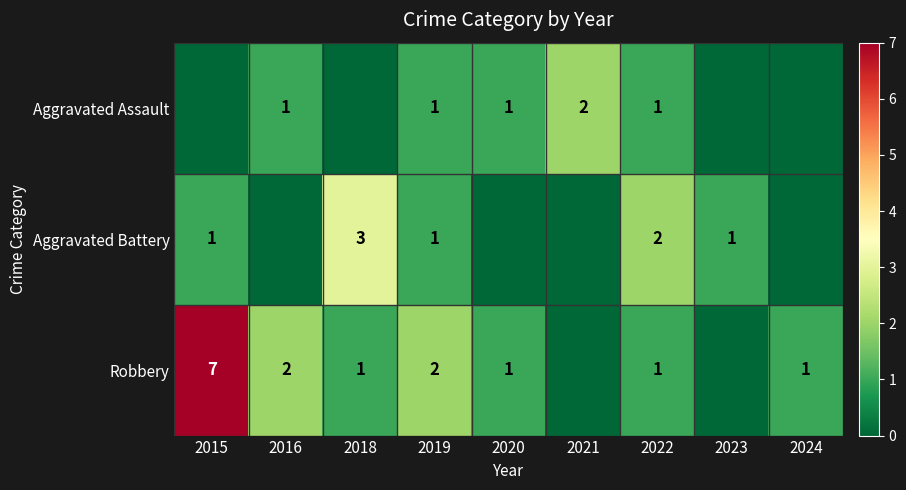

How many series are shown in this chart?

3